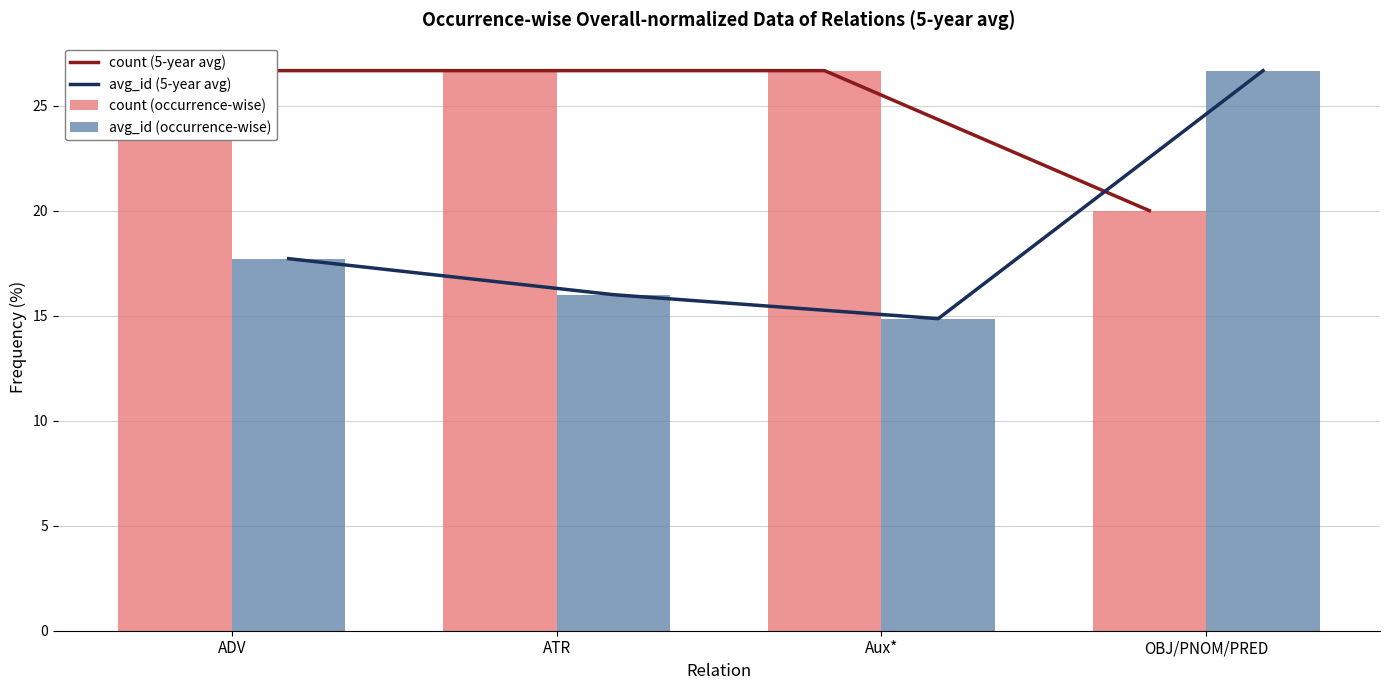

What is the spread (max minus min) of values at Aux*?

11.8